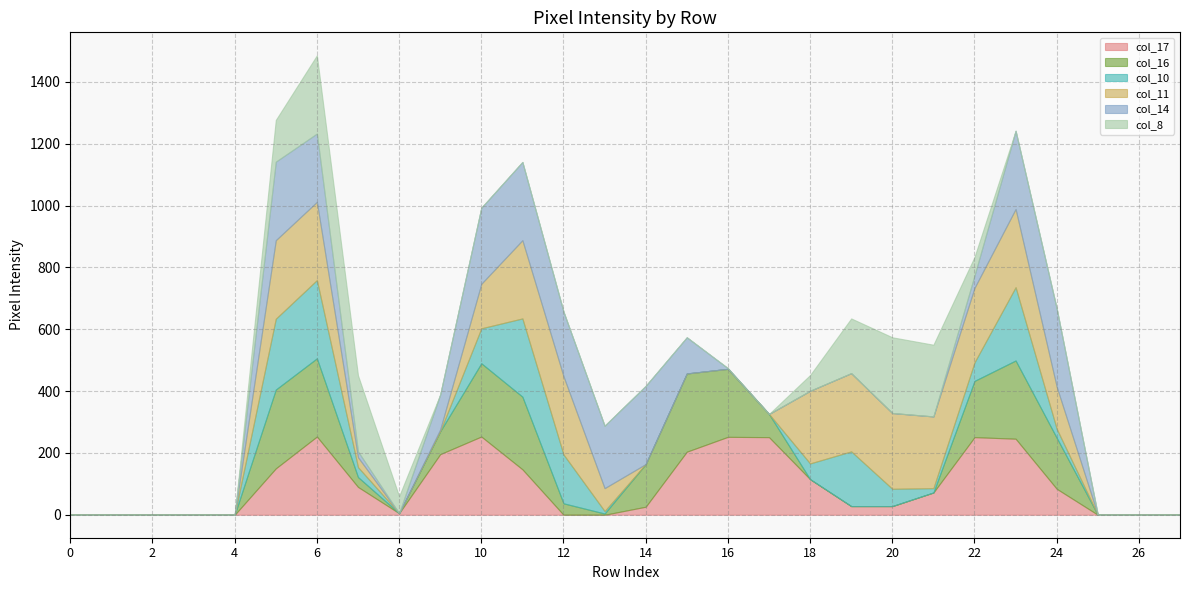

Which has a higher value, 12 or 22?

22